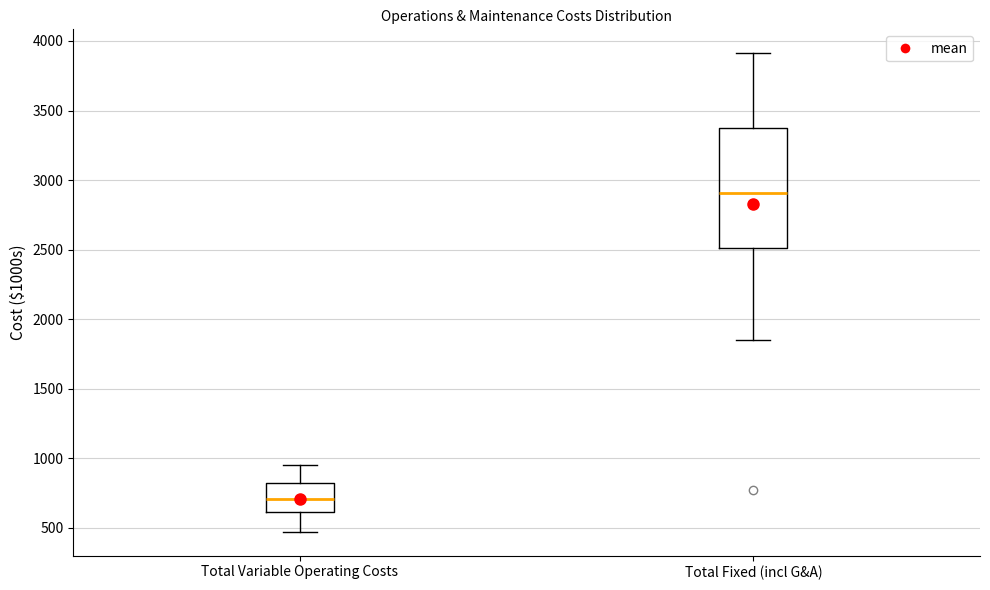

Which box has the highest median line?

Total Fixed (incl G&A)